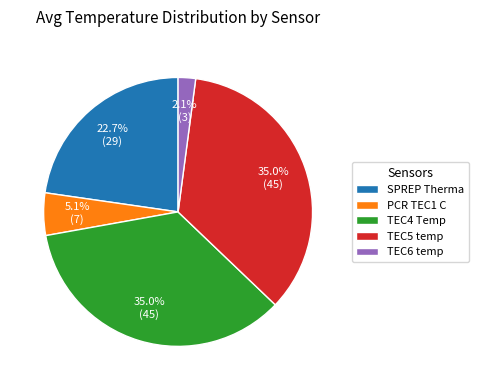

Does TEC6 temp represent more than half of the total?

No